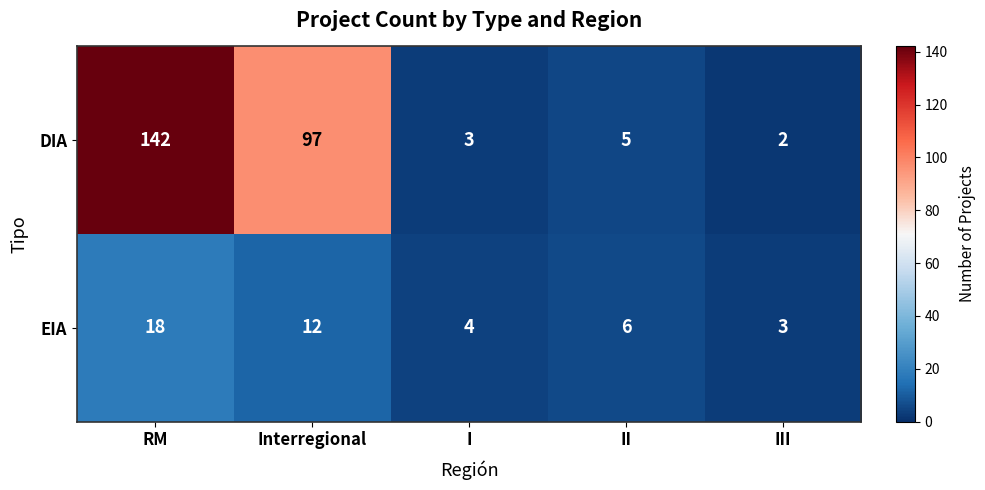

What is the spread (max minus min) of values at Interregional?

85